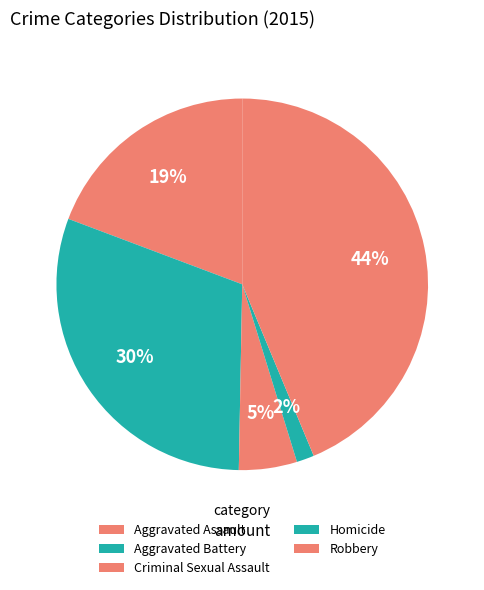

True or false: Aggravated Assault accounts for 19% of the total.

True